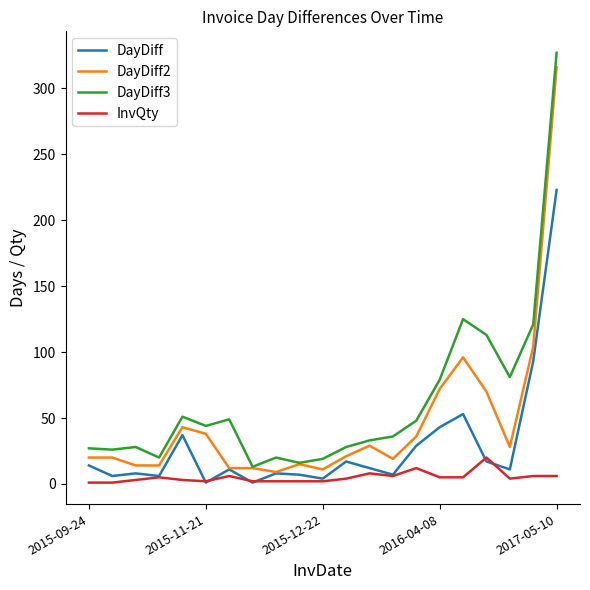

True or false: DayDiff2 and InvQty intersect in this chart.

False